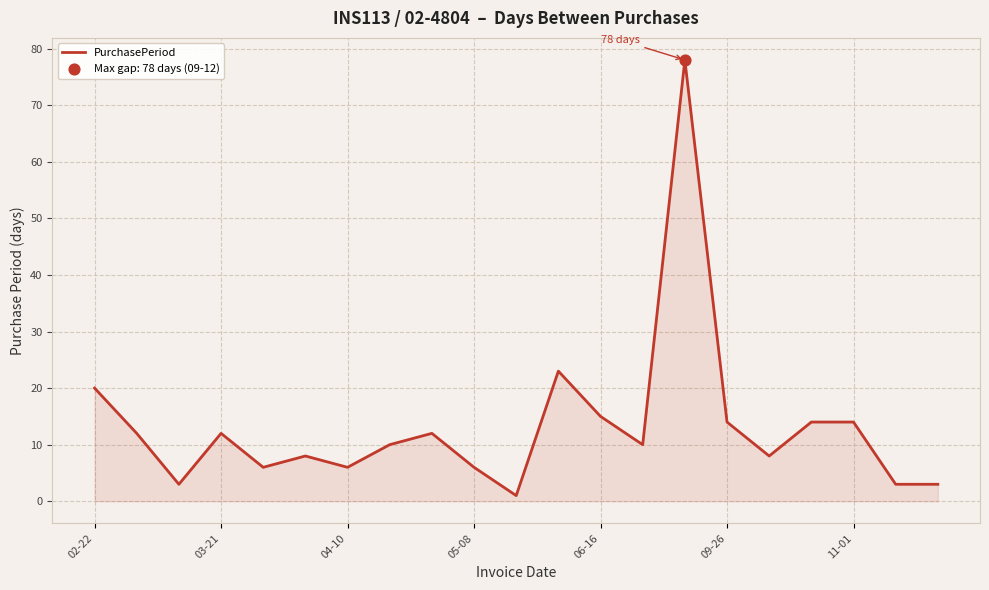

What is the maximum value shown in the chart?

78